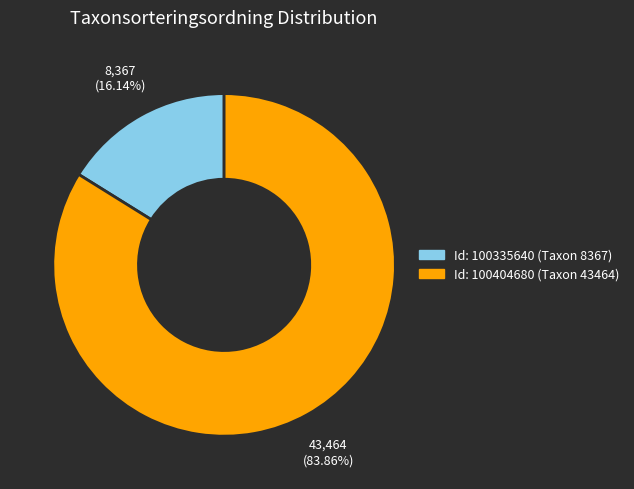

To the nearest percent, what is the difference between the largest and smallest slice percentages?

68%